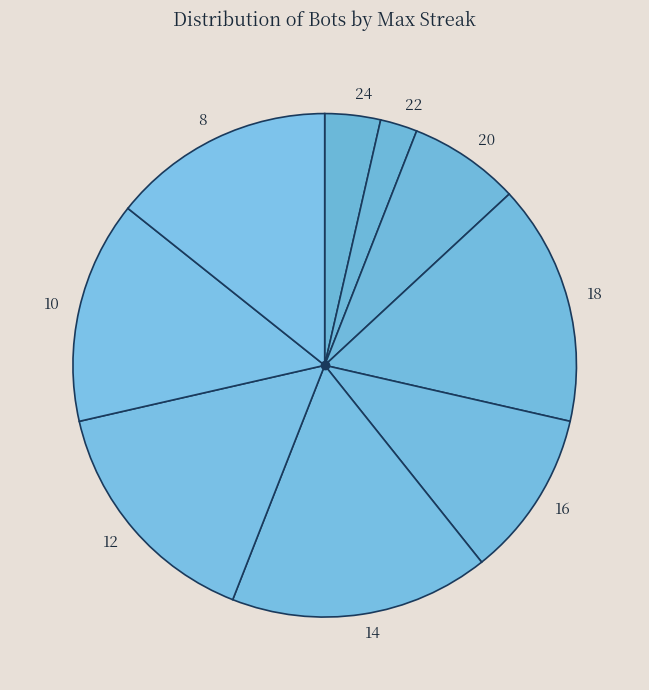

Is there any slice that represents more than half of the pie?

No